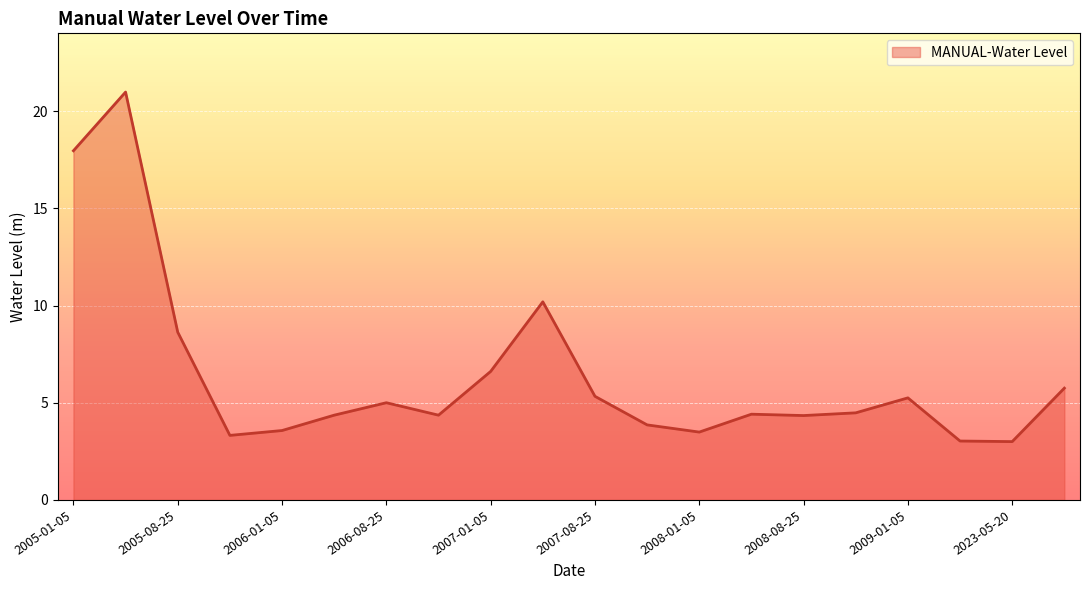

What is the minimum value shown in the chart?

3.0